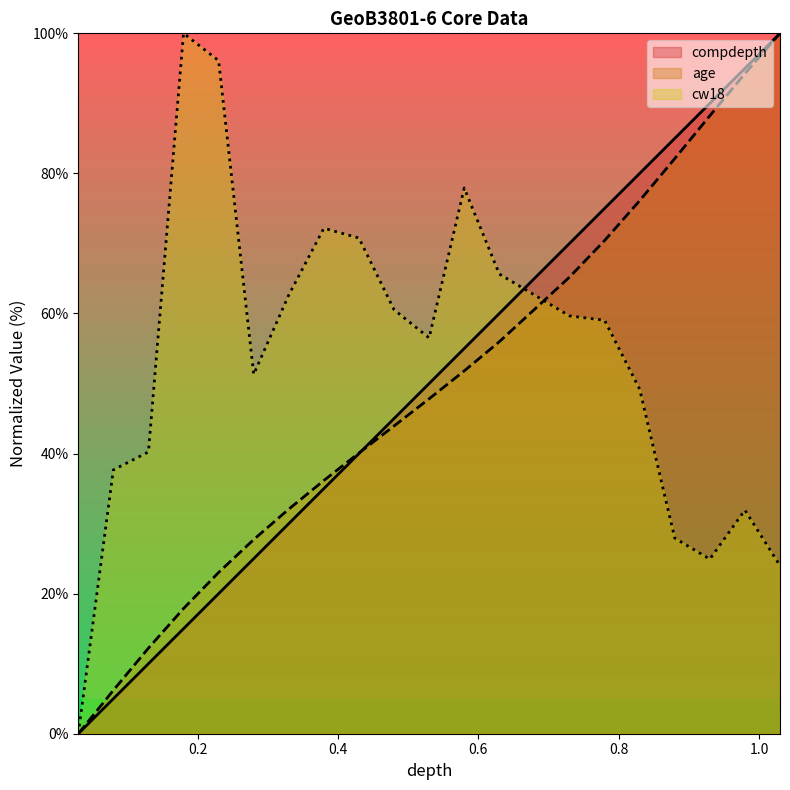

Reading left to right, transcribe all the data shown in this chart.

compdepth: 0.03=0.0	0.08=5.0	0.13=10.0	0.18=15.0	0.23=20.0	0.28=25.0	0.33=30.0	0.38=35.0	0.43=40.0	0.48=45.0	0.53=50.0	0.58=55.0	0.63=60.0	0.73=70.0	0.78=75.0	0.83=80.0	0.88=85.0	0.93=90.0	0.98=95.0	1.03=100.0
age: 0.03=0.0	0.08=6.2	0.13=12.2	0.18=17.9	0.23=23.0	0.28=27.7	0.33=32.1	0.38=36.2	0.43=40.1	0.48=43.9	0.53=47.8	0.58=51.8	0.63=56.0	0.73=65.2	0.78=70.4	0.83=76.1	0.88=82.1	0.93=88.2	0.98=94.2	1.03=100.0
cw18: 0.03=0.0	0.08=37.7	0.13=40.2	0.18=100.0	0.23=96.1	0.28=51.3	0.33=62.6	0.38=72.2	0.43=70.8	0.48=60.5	0.53=56.5	0.58=77.9	0.63=65.6	0.73=59.7	0.78=59.0	0.83=49.2	0.88=27.9	0.93=24.9	0.98=31.9	1.03=24.0